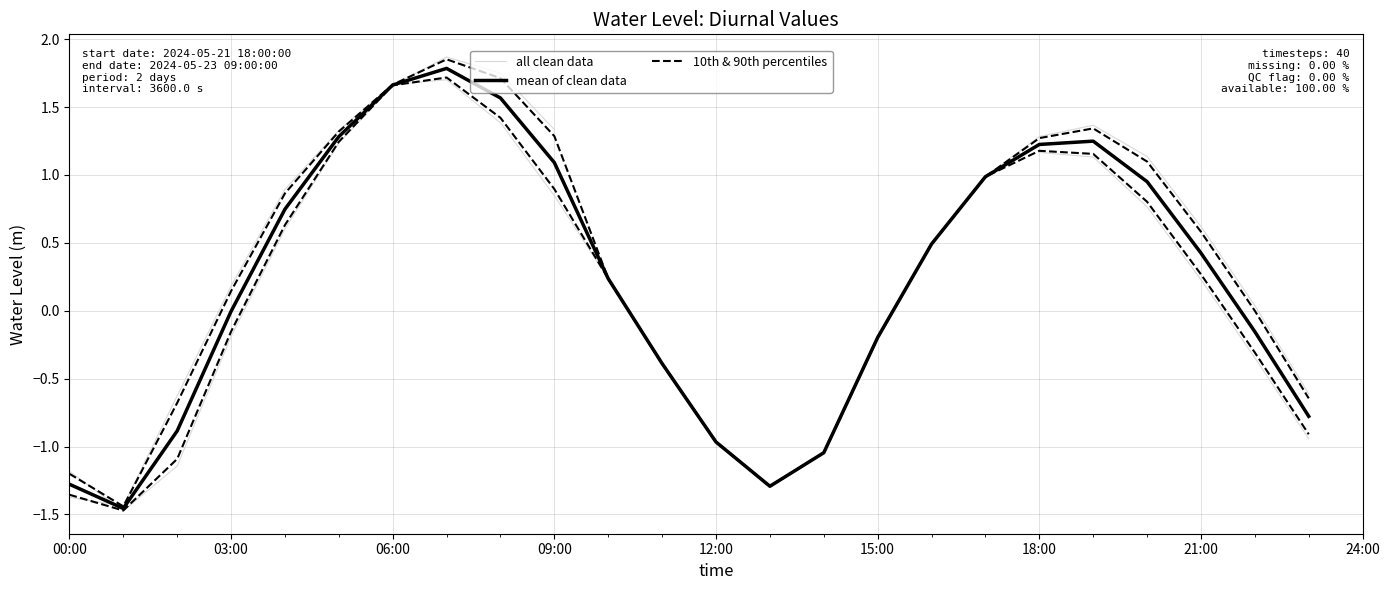

What is the difference between the values at 8 and 37?

2.5